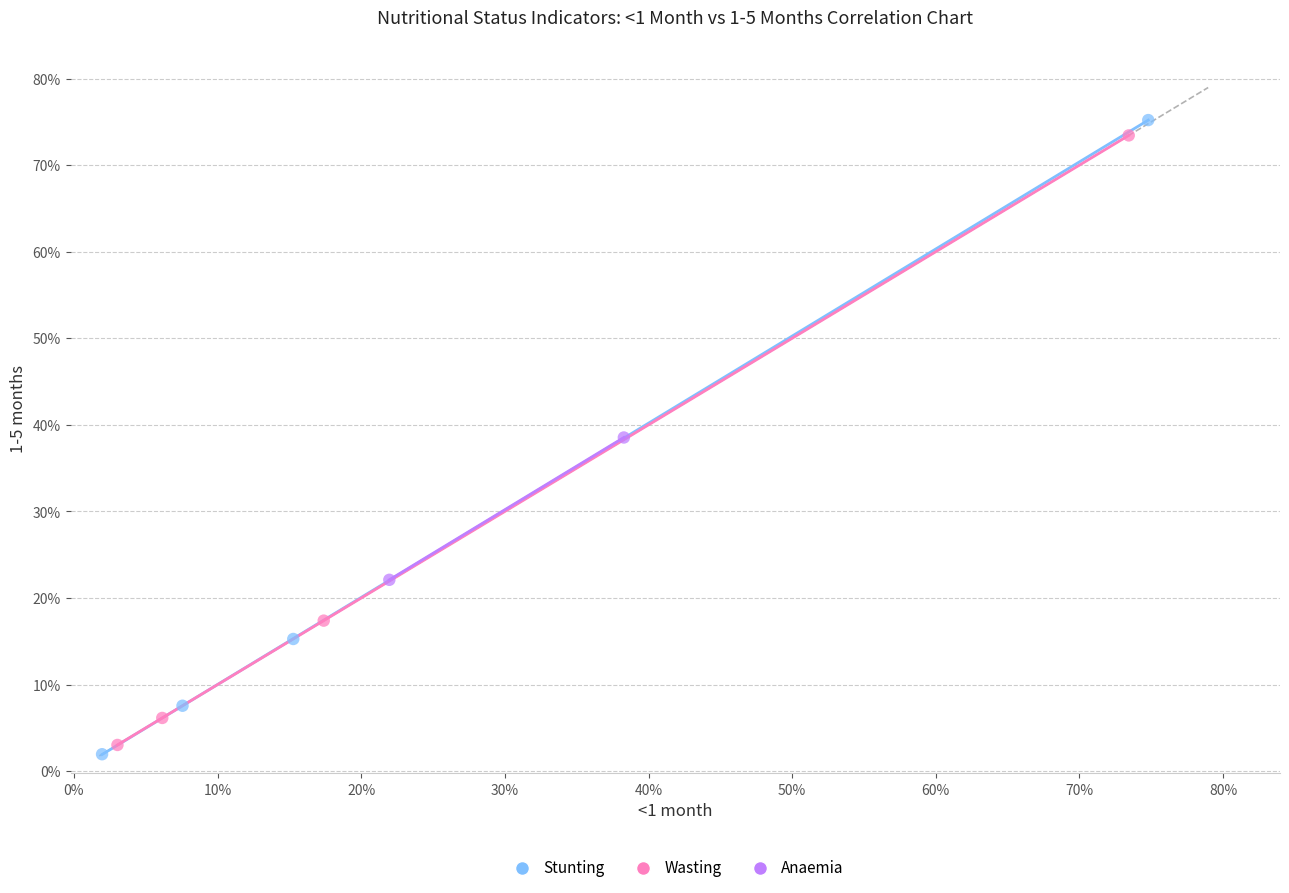

What are all the series names shown in the legend?

Stunting, Wasting, Anaemia